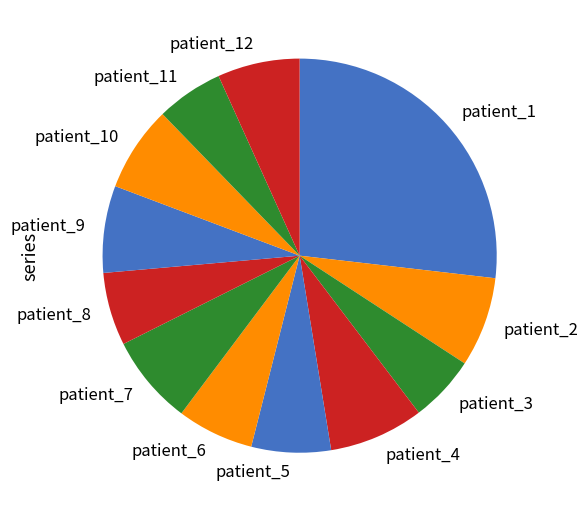

Count the number of slices in the pie.

12